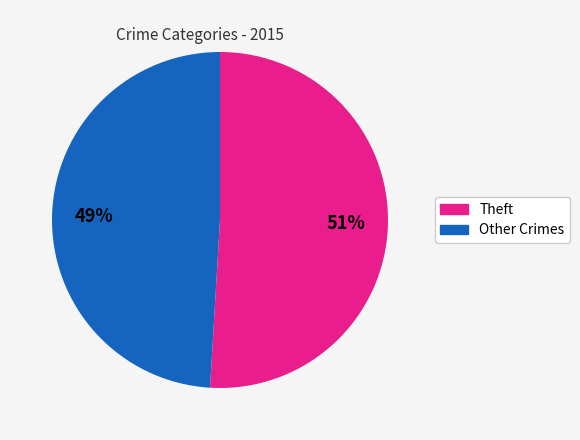

Is there any slice that represents more than half of the pie?

Yes